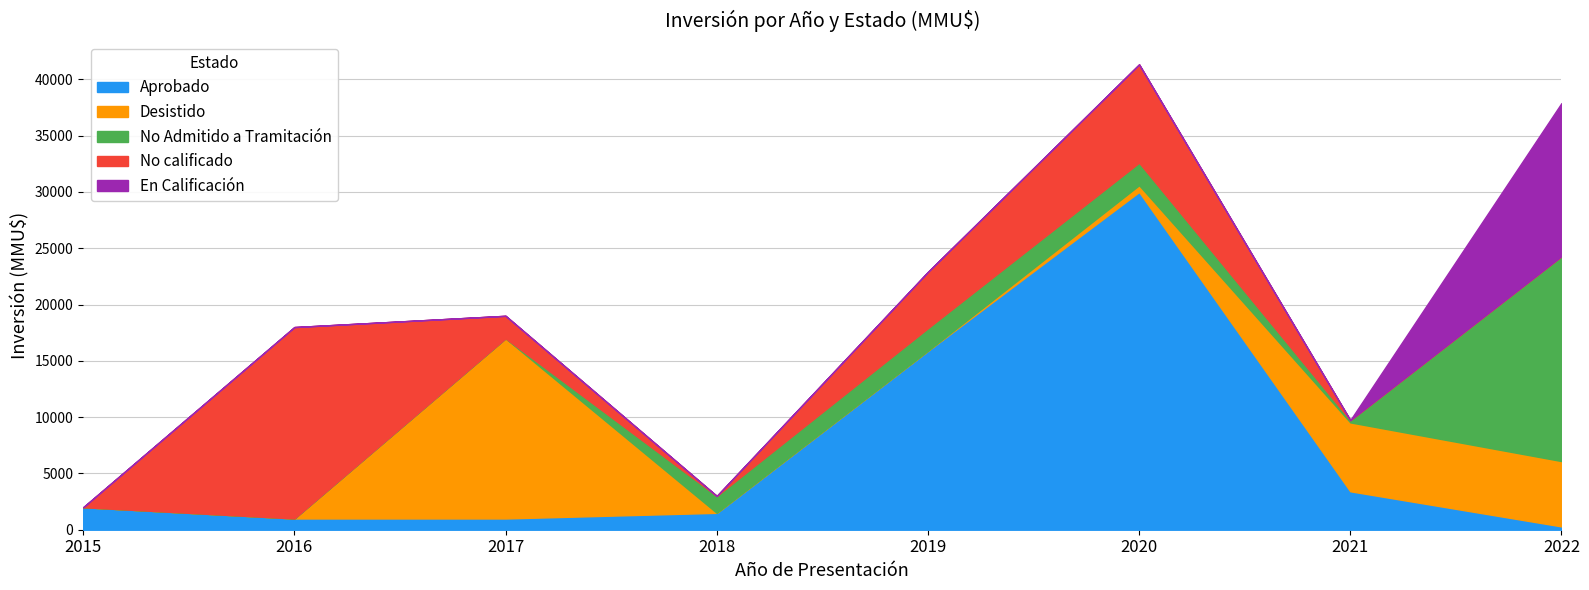

How many values in the No Admitido a Tramitación series are below 1500?

4